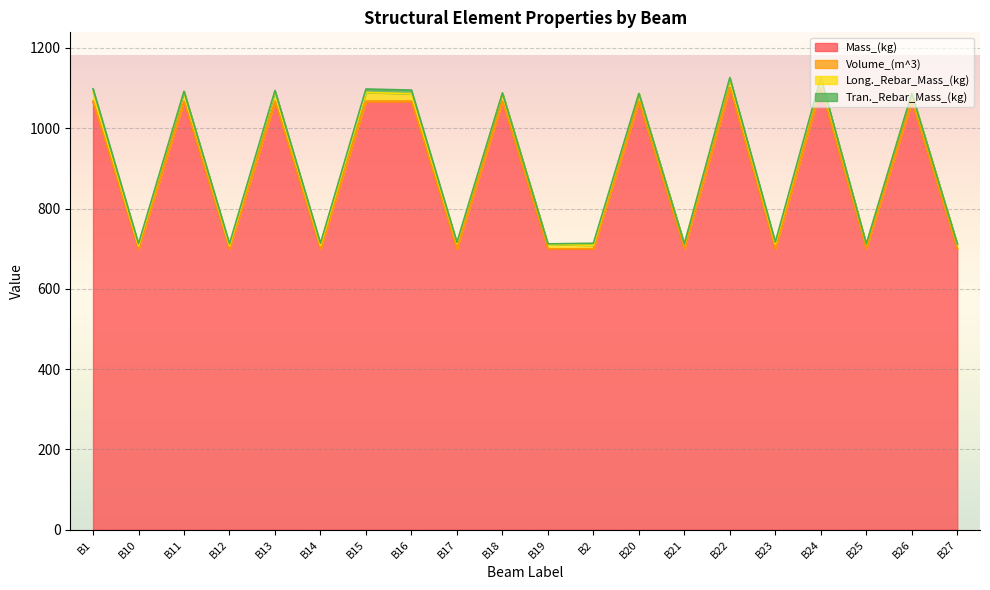

List the labels in order of Mass_(kg) value, largest first.

B22, B24, B1, B11, B13, B15, B16, B18, B20, B26, B10, B12, B14, B17, B19, B2, B21, B23, B25, B27